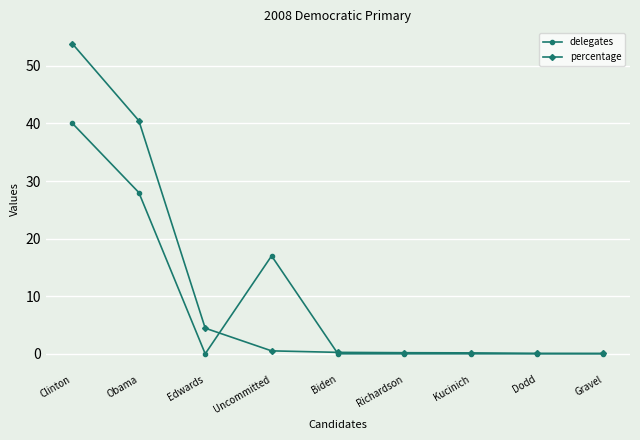

Between Uncommitted and Biden, which series saw the biggest shift?

delegates